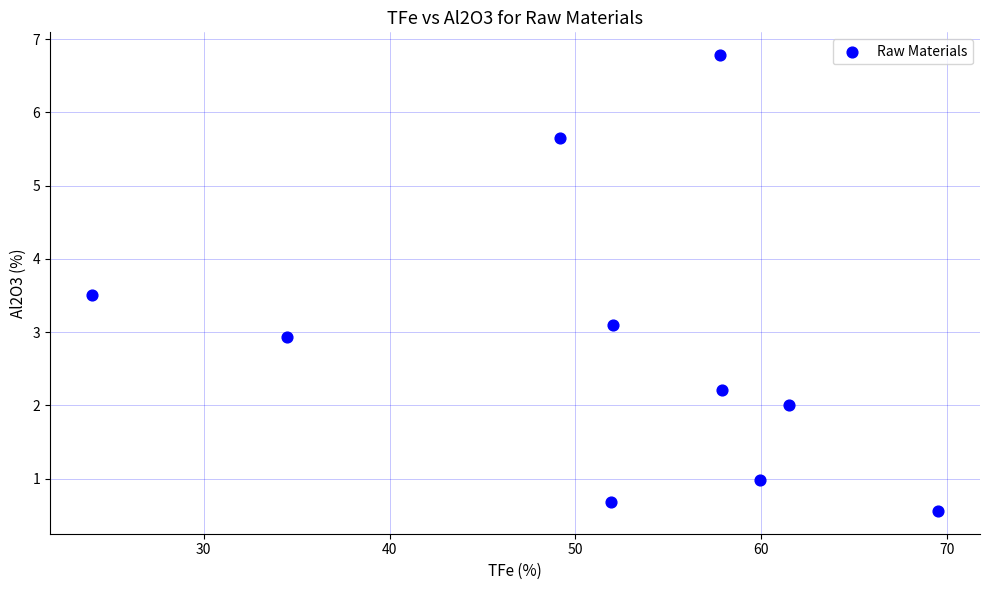

What is the average Y value?

2.8